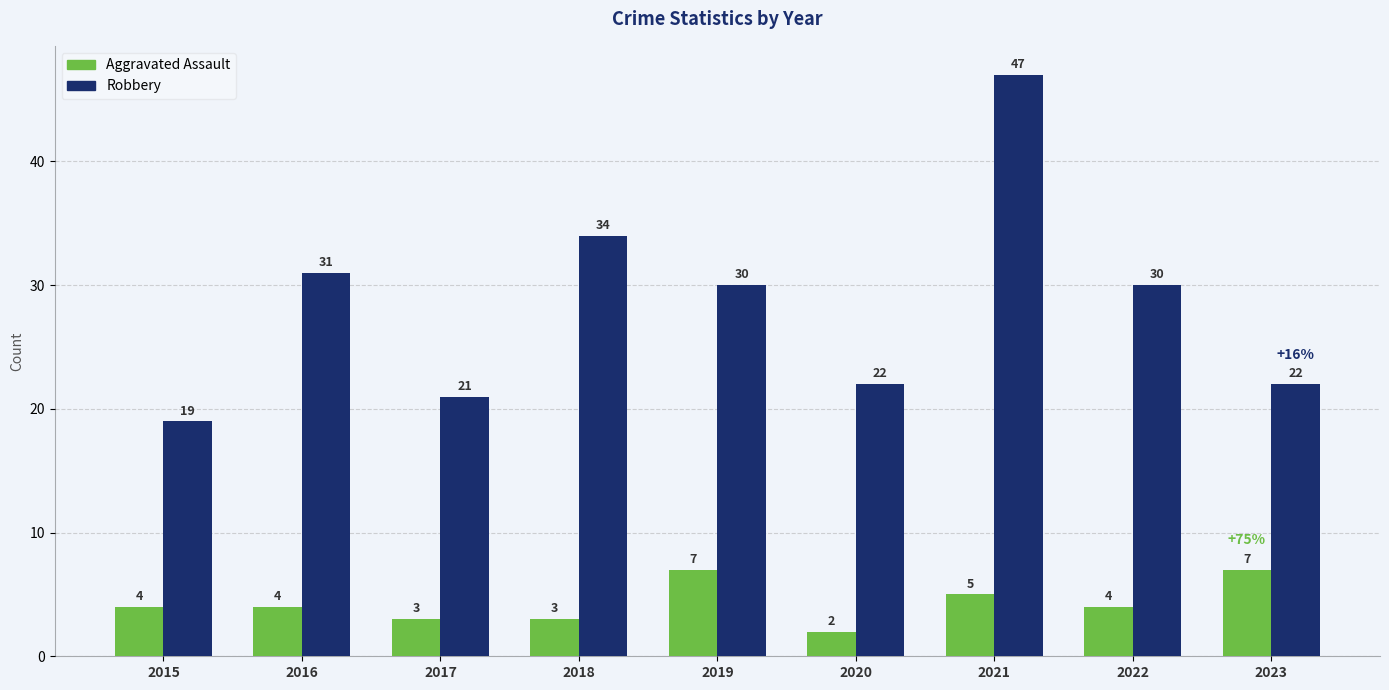

What is the minimum value for Aggravated Assault?

2